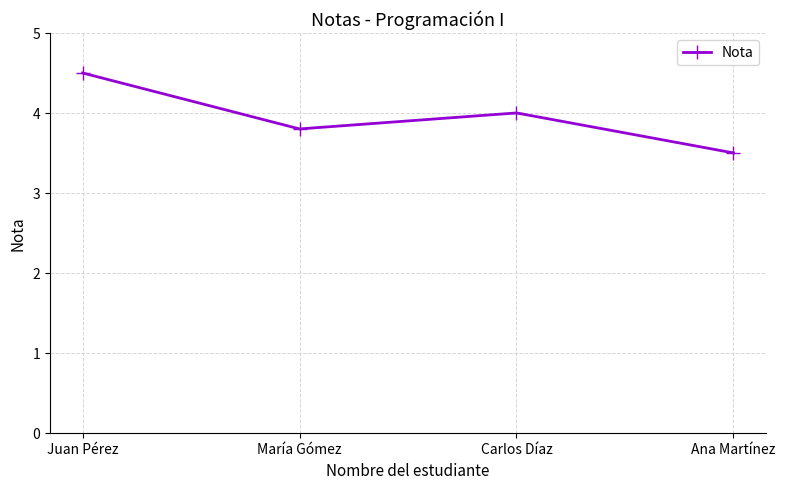

True or false: the data shows 5.7 at Ana Martínez.

False